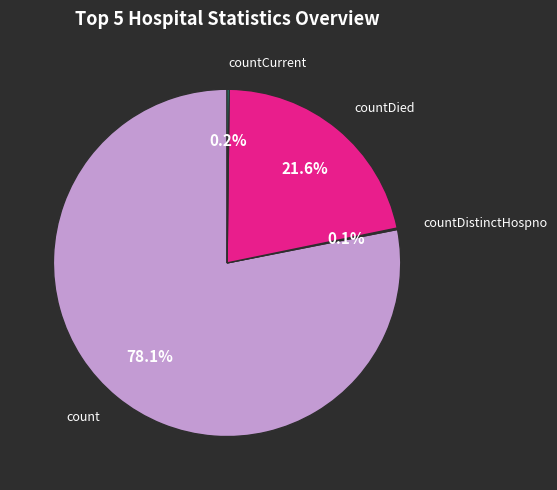

Which category has the biggest portion of the pie?

count